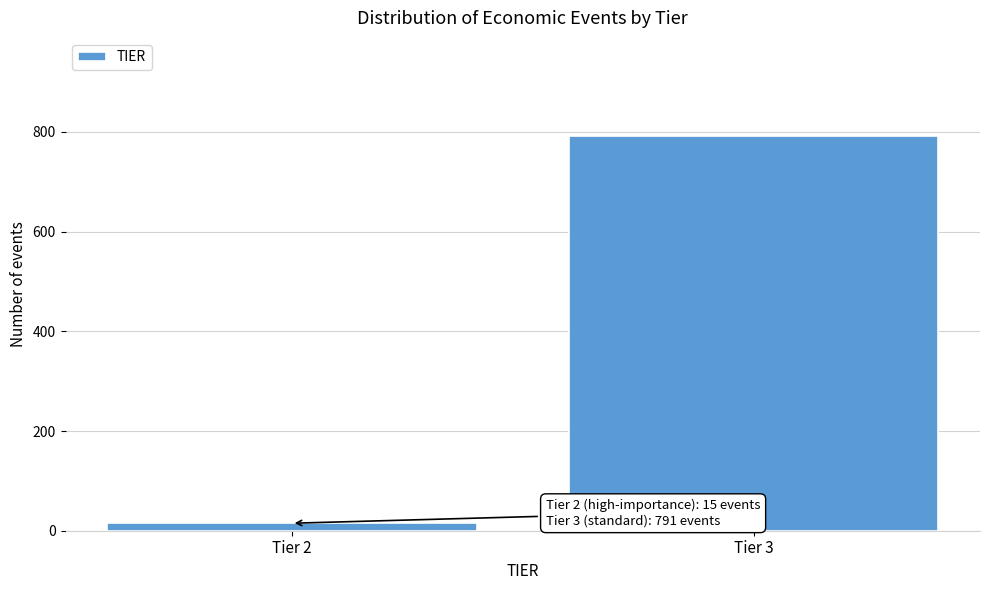

Reading right to left, list all the values displayed in this chart.

791	15